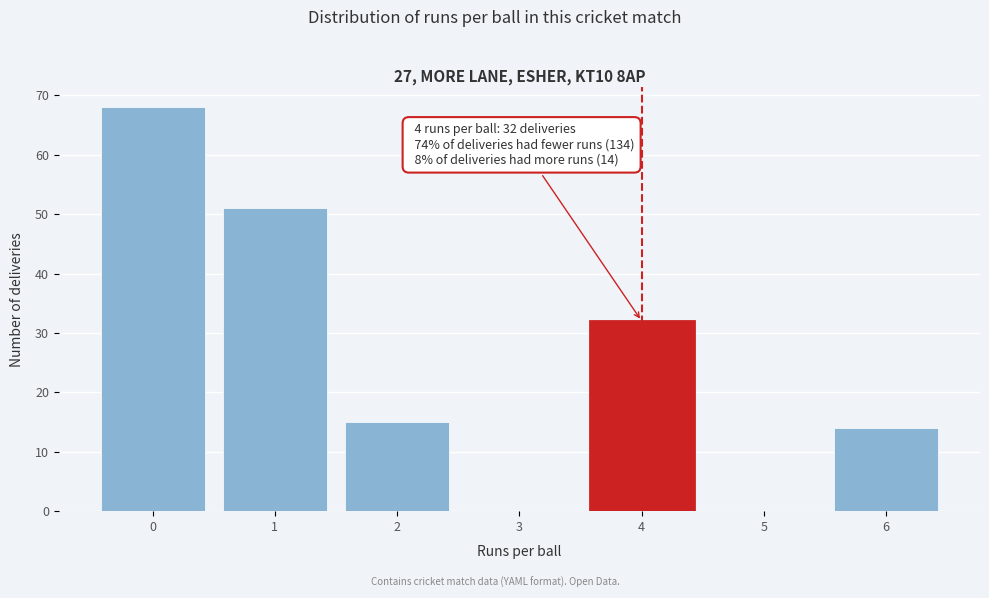

Over which range of the x-axis is the bar tallest?

-0.5 to 0.5